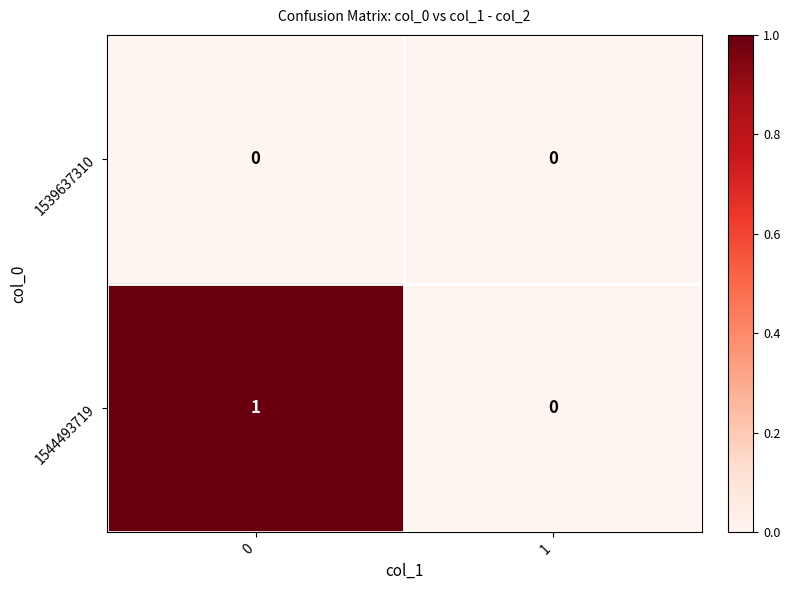

Reading left to right, transcribe all the data shown in this chart.

1539637310: 0=0	1=0
1544493719: 0=1	1=0